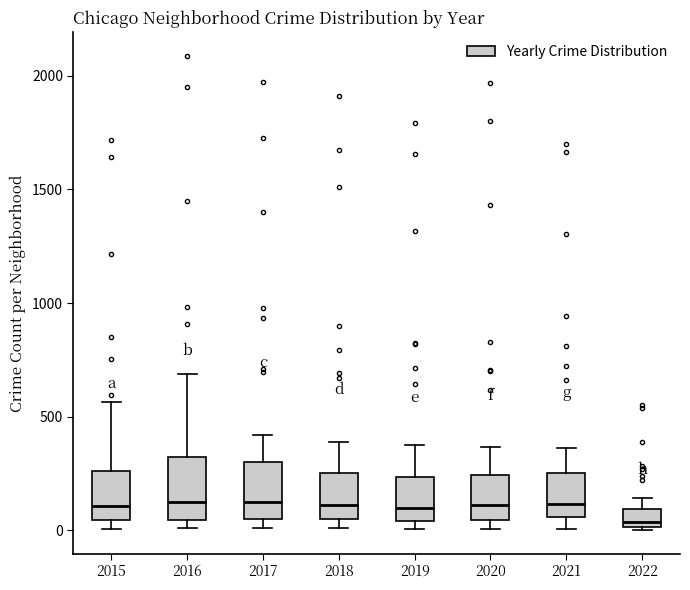

Reading left to right, read every box against the y-axis: the position of its median line, the range the box covers, and the ends of its whiskers. The values are not printed on the chart, so give them approximately, as read against the axis.

2015: median 100, box 50 to 250, whiskers 0 to 550
2016: median 150, box 50 to 300, whiskers 0 to 700
2017: median 100, box 50 to 300, whiskers 0 to 400
2018: median 100, box 50 to 250, whiskers 0 to 400
2019: median 100, box 50 to 250, whiskers 0 to 400
2020: median 100, box 50 to 250, whiskers 0 to 350
2021: median 100, box 50 to 250, whiskers 0 to 350
2022: median 50, box 0 to 100, whiskers 0 to 150